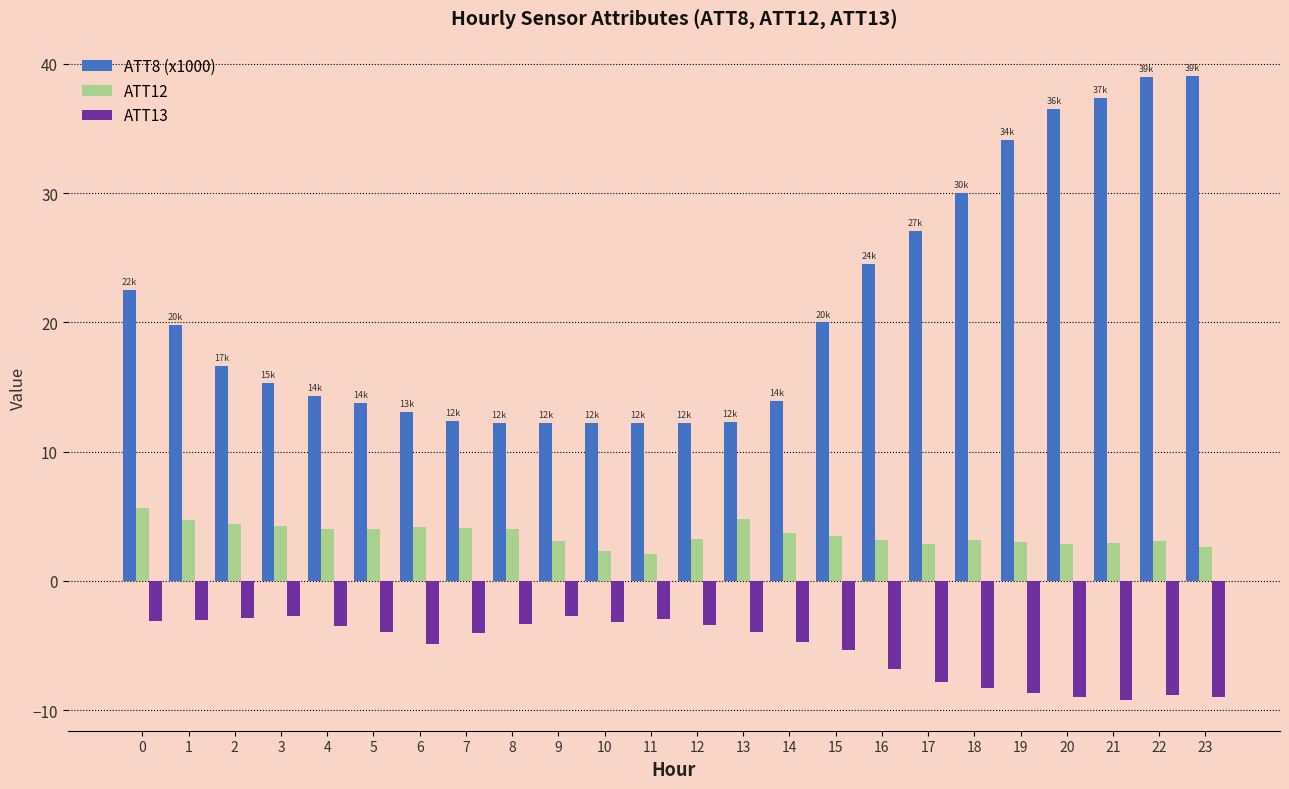

Does the chart contain any negative values?

Yes